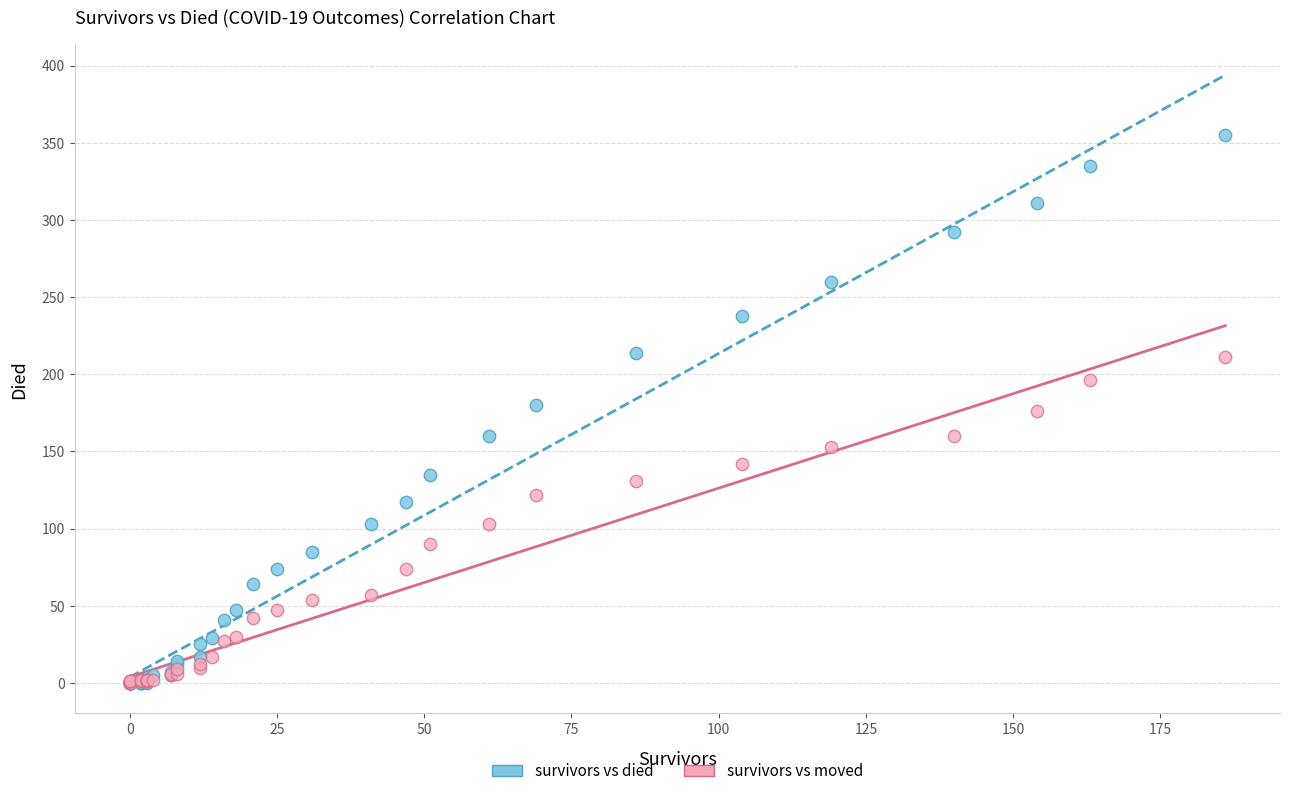

Which series contains the highest Y value?

survivors vs died